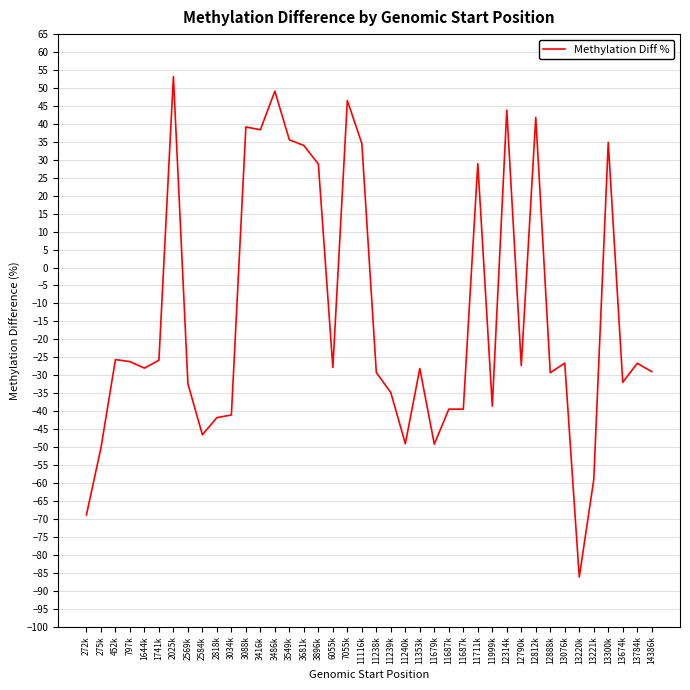

Which category has the highest value across all series?

2025k